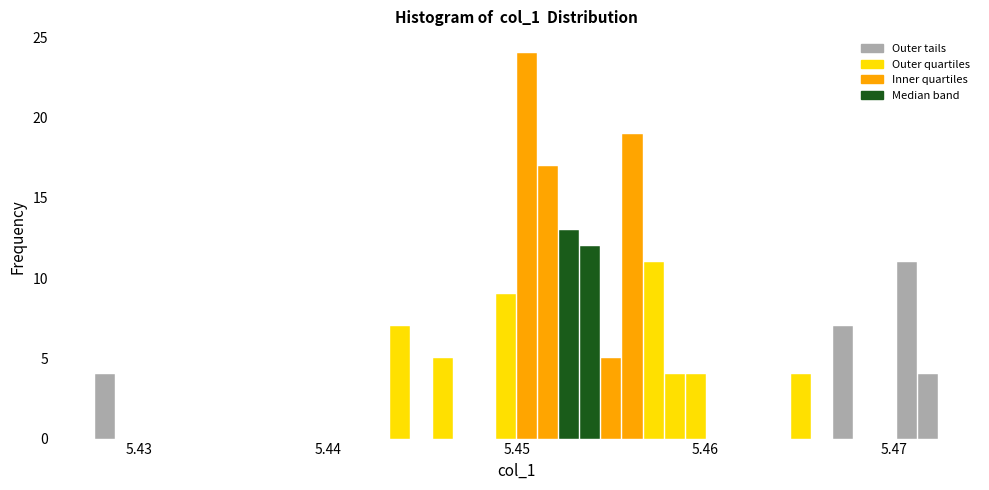

Read against the x-axis, roughly where is the centre of the tallest bar?

5.451